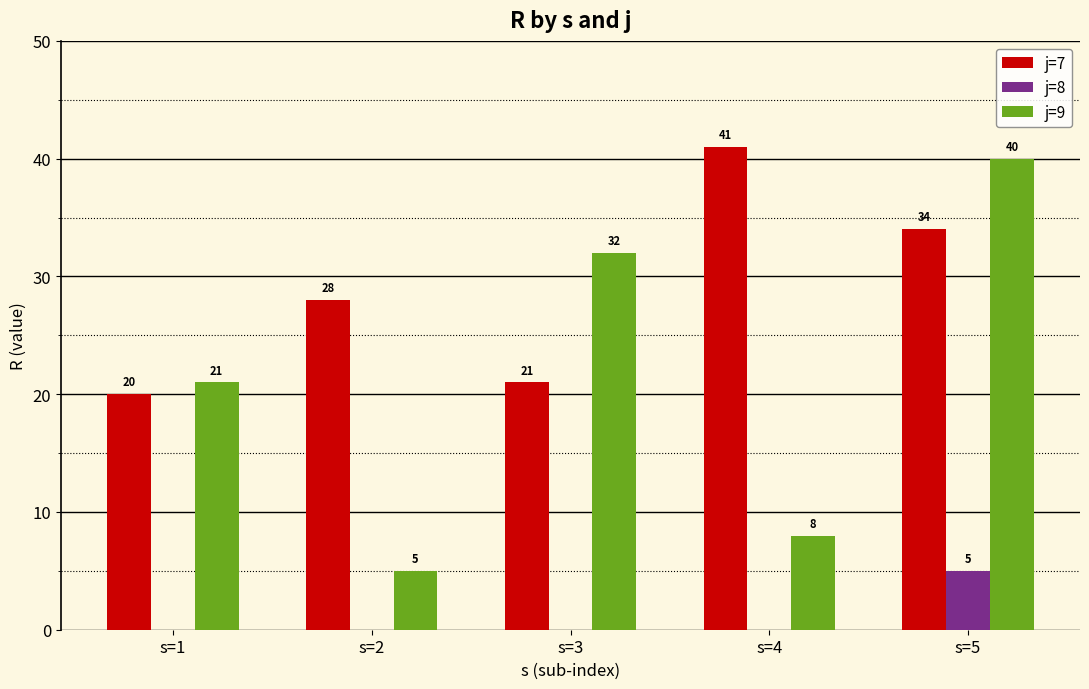

What value does the j=8 series have at s=5?

5